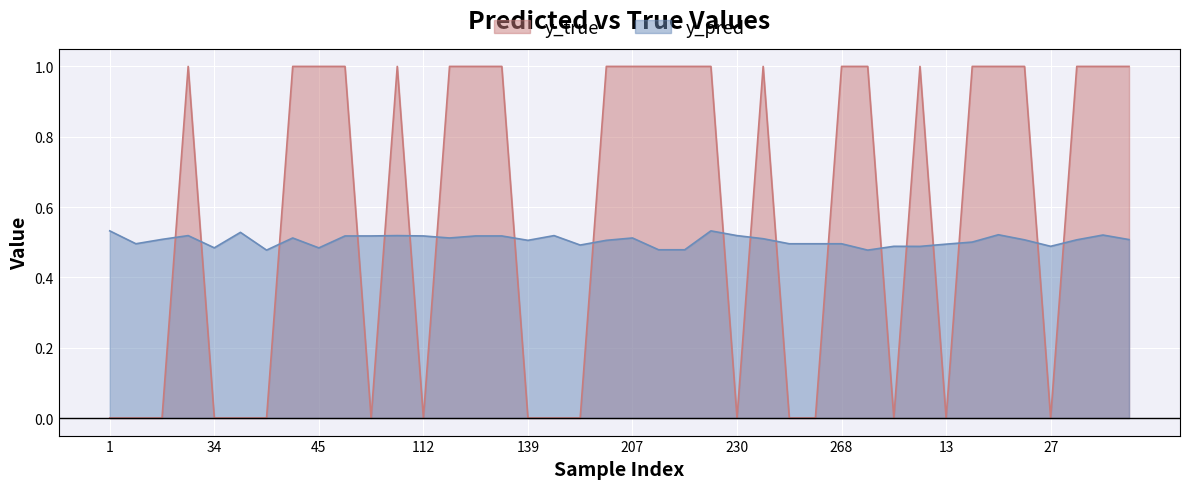

The value of y_true at 139 is 0.0. True or false?

True